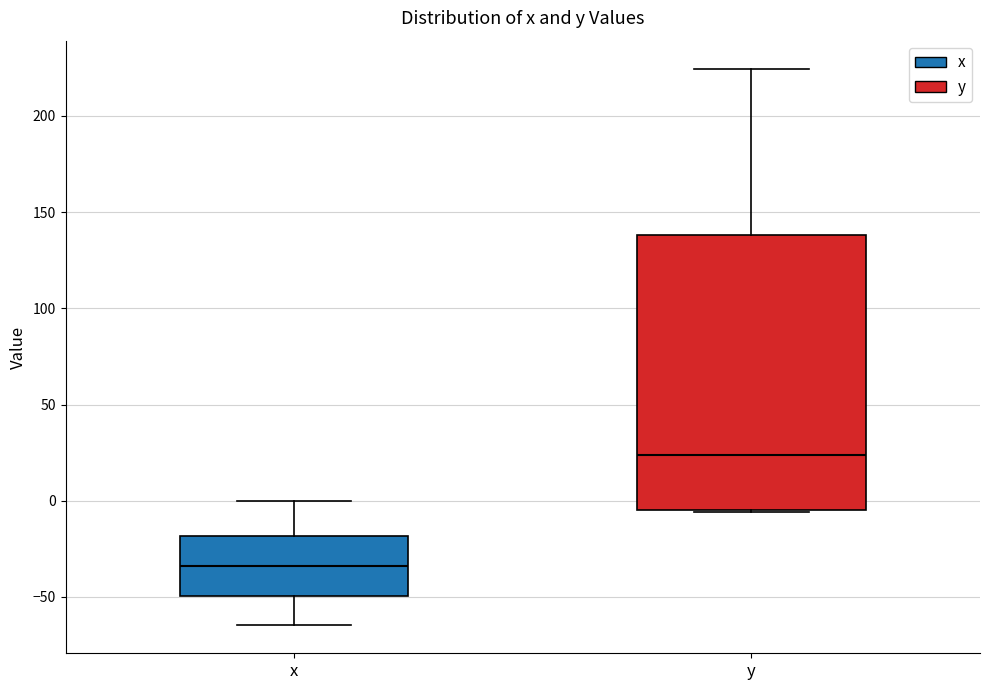

Reading left to right, transcribe this box plot: for each box, give where its median line is, the range the box spans, and where its two whiskers end, as read against the y-axis. The values are not printed on the chart, so give them approximately, as read against the axis.

x: median -35, box -50 to -20, whiskers -65 to 0
y: median 25, box -5 to 140, whiskers -5 to 225